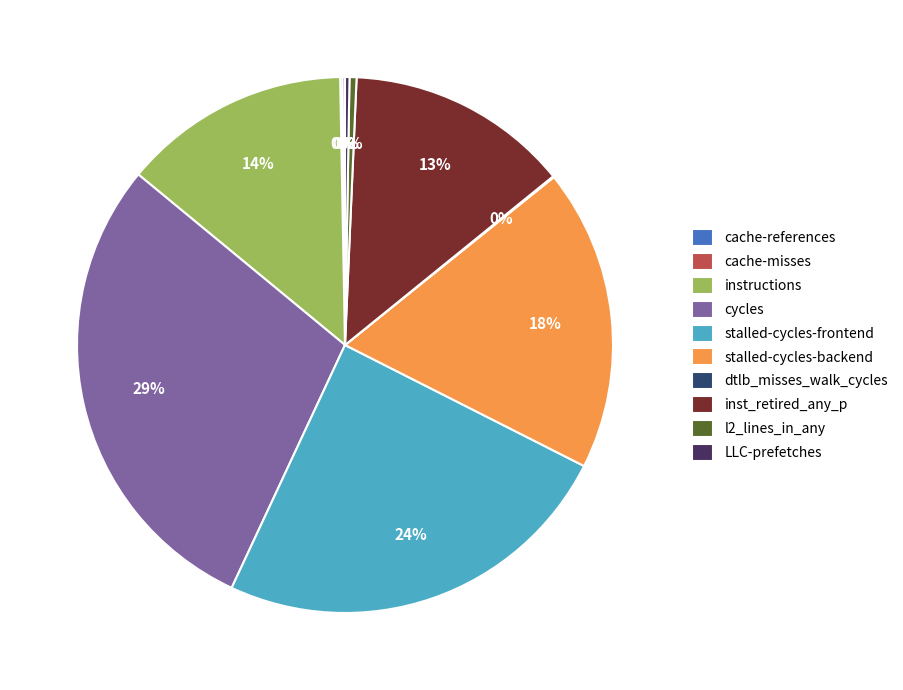

Combined, do stalled-cycles-backend and l2_lines_in_any account for over 50%?

No